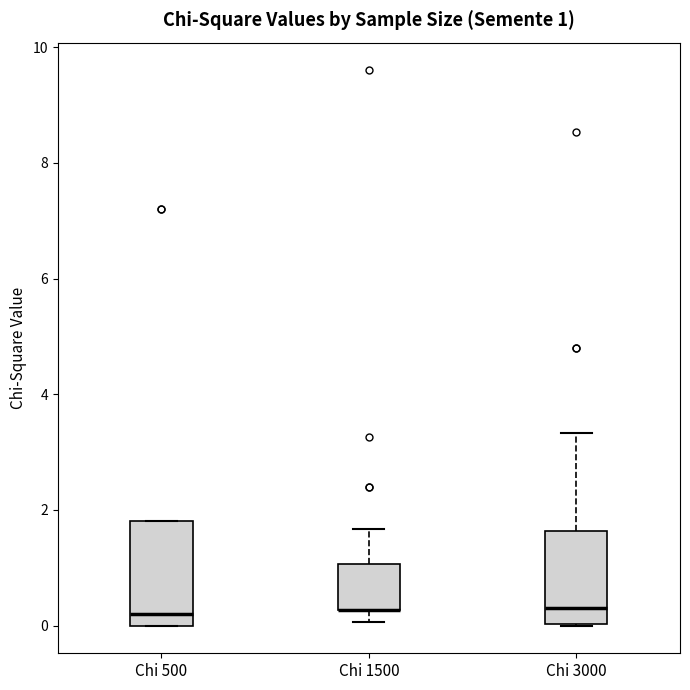

Which box is the tallest, from its lower edge to its upper edge?

Chi 500